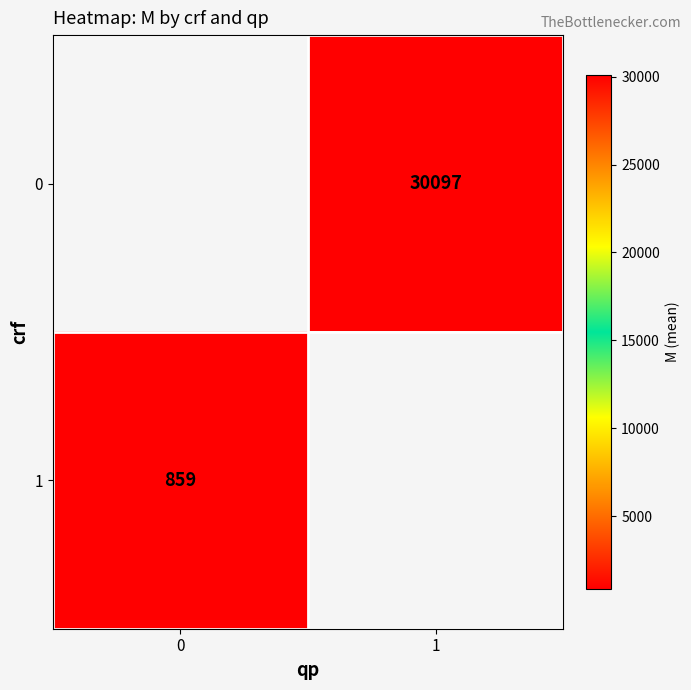

True or false: 1 has a value of 859 at 0.

True